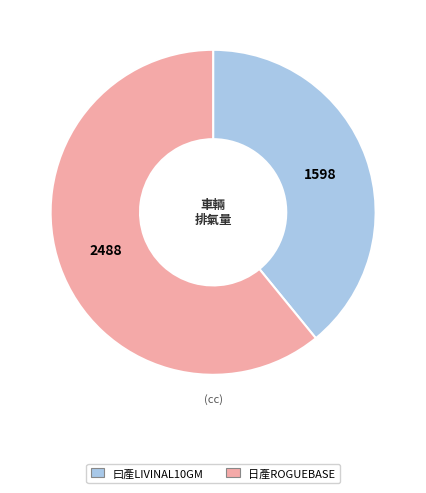

Is there a majority slice in this chart?

Yes